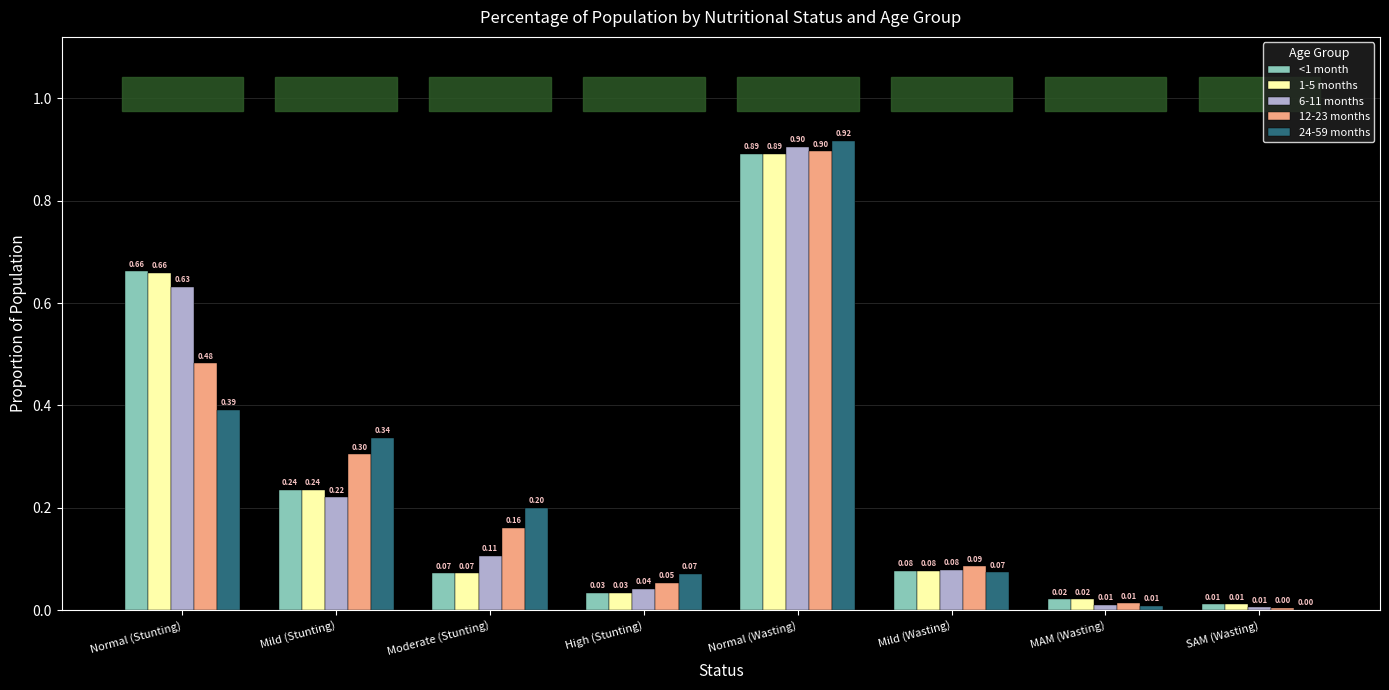

At which label is 1-5 months closest to 0?

SAM (Wasting)